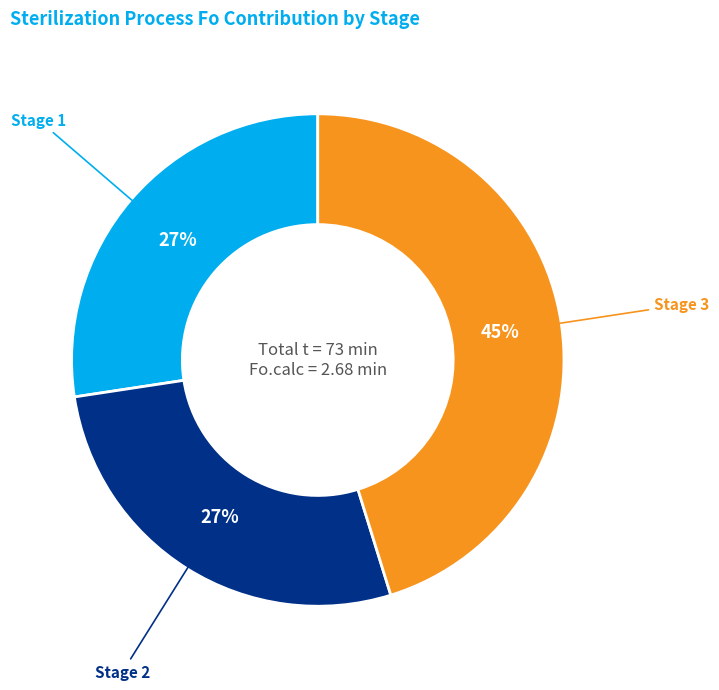

Do Stage 2 and Stage 1 together represent more than half of the pie?

Yes